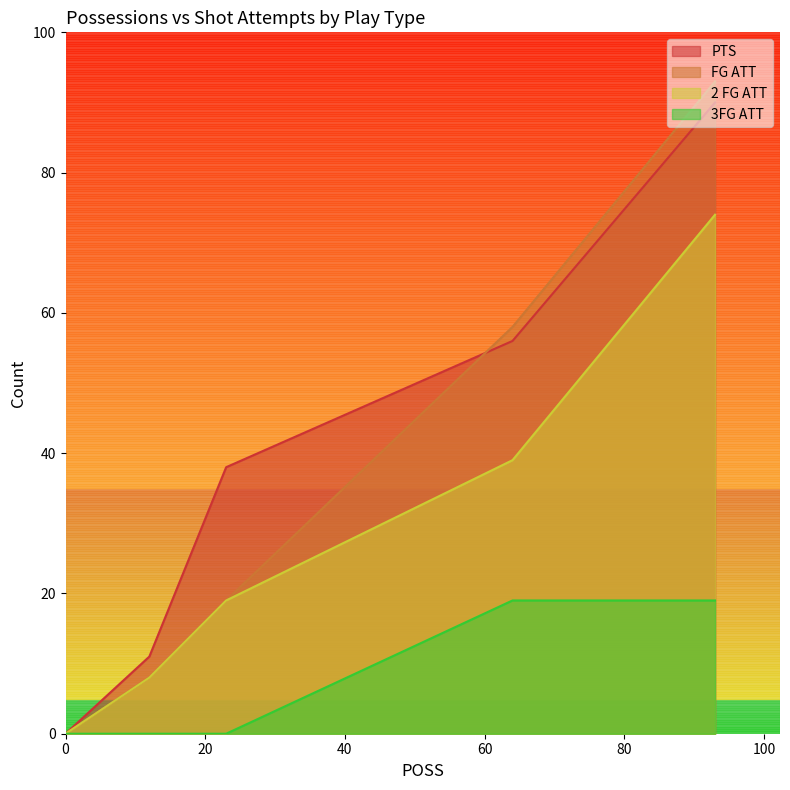

In FG ATT, how many points are lower than both neighbors (excluding endpoints)?

0